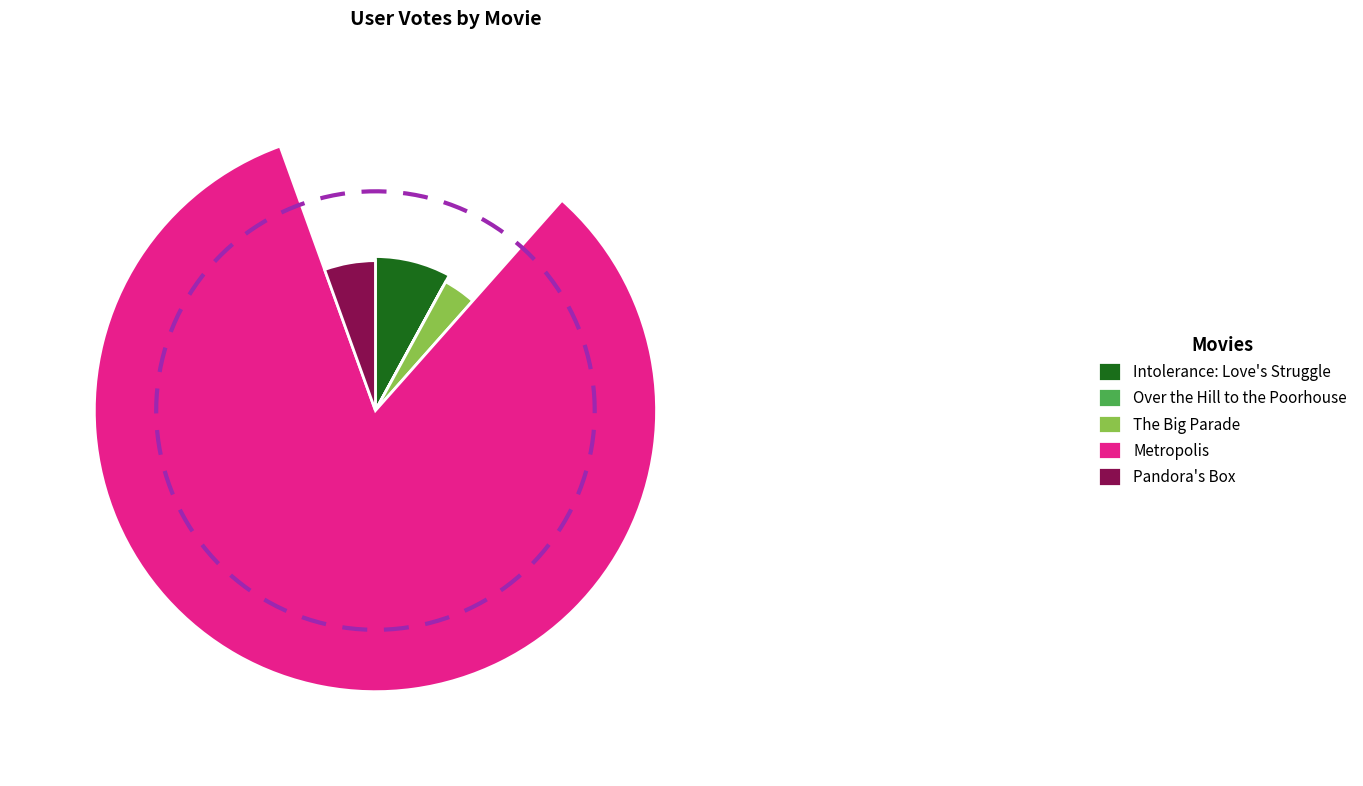

How many slices are in this pie chart?

5